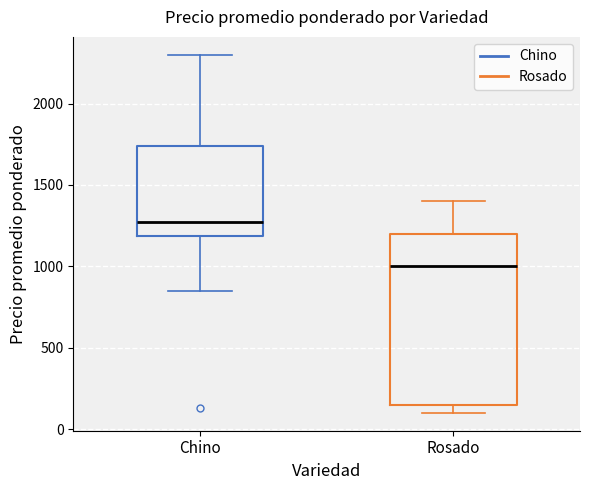

Which box has the highest median line?

Chino